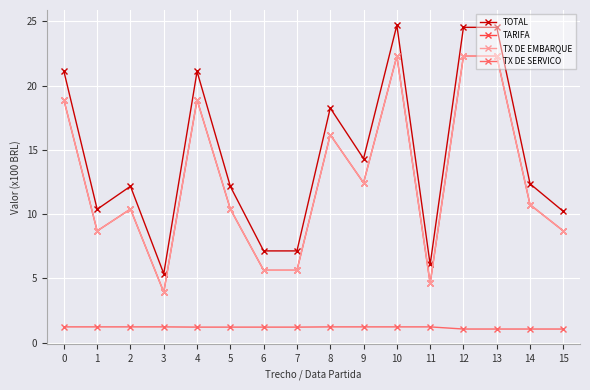

Does the chart have visible grid lines?

Yes